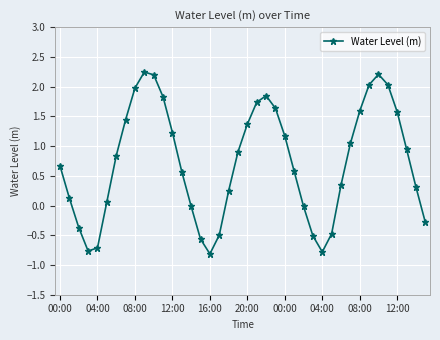

What is the difference between the maximum and minimum values?

3.1